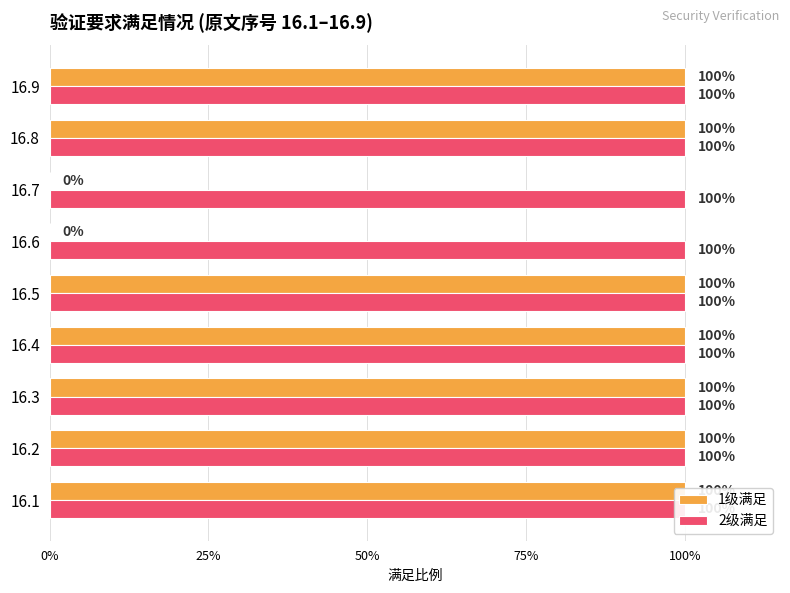

What is the value of the 1级满足 bar at the 3rd from the left?

1.0